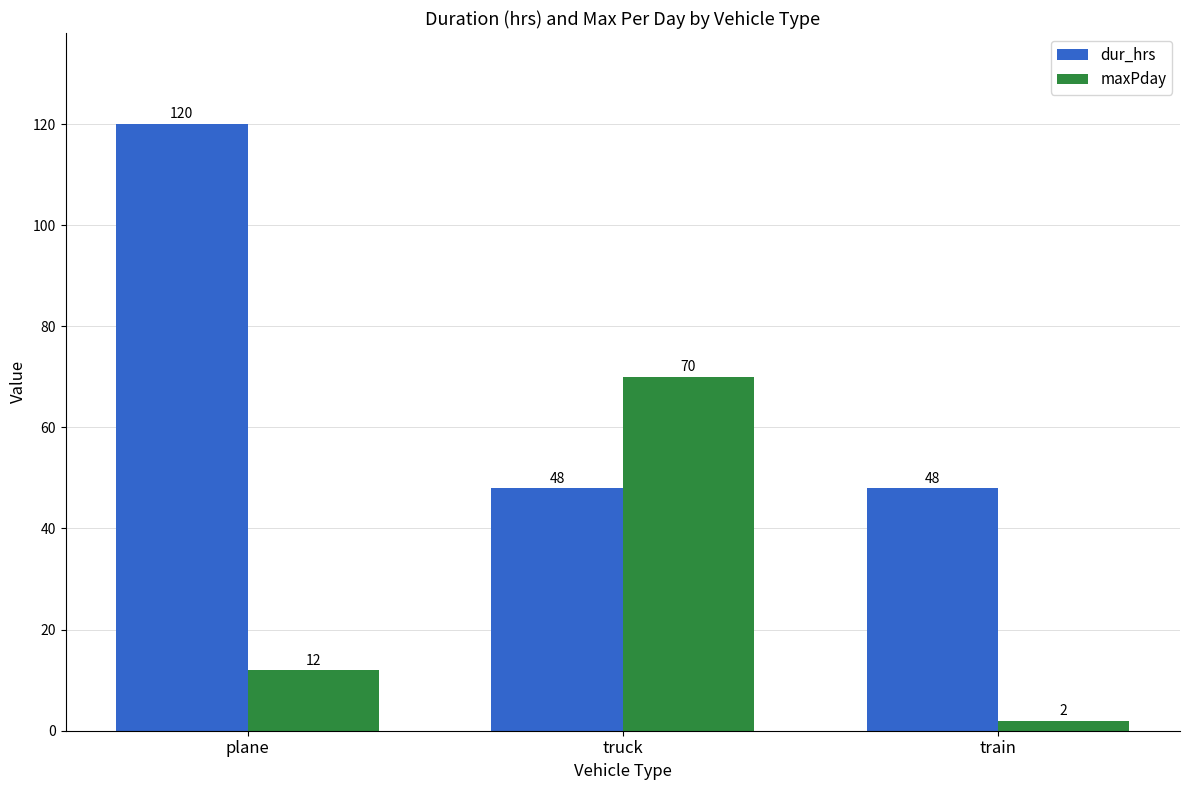

Rank the series by their maximum value, from lowest to highest.

maxPday, dur_hrs